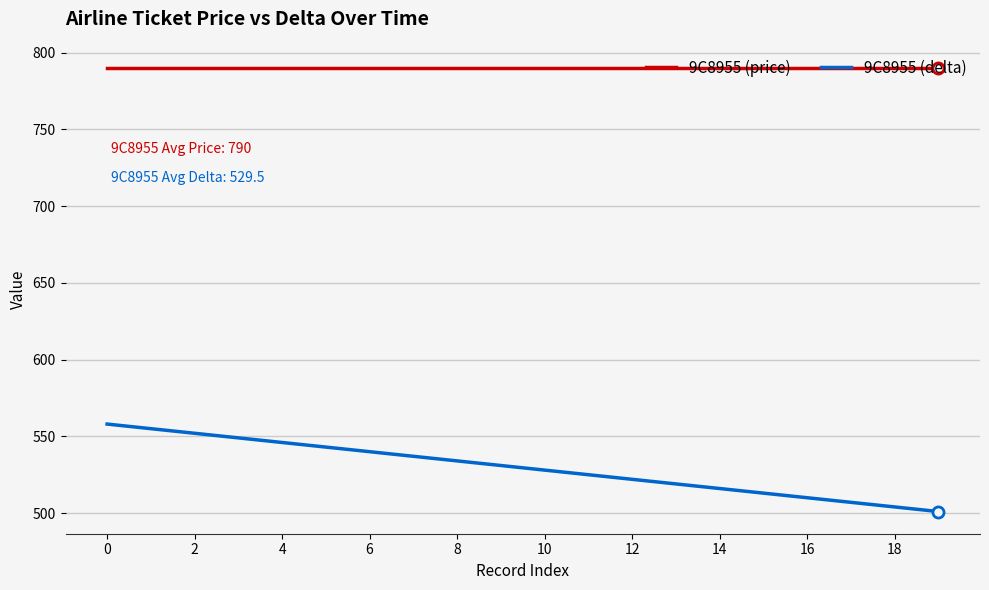

Which series has the largest total across all categories?

9C8955 (price)